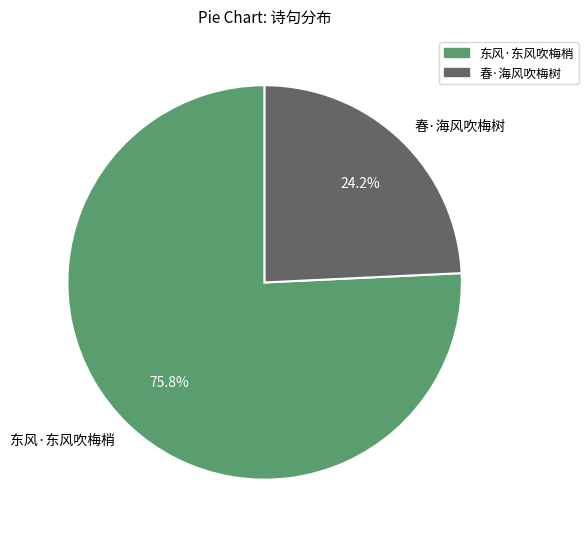

Count the number of slices in the pie.

2